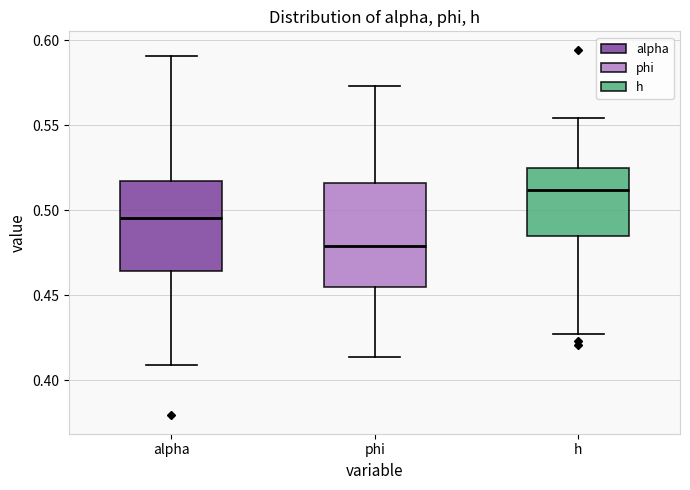

Reading left to right, transcribe this box plot: for each box, give where its median line is, the range the box spans, and where its two whiskers end, as read against the y-axis. The values are not printed on the chart, so give them approximately, as read against the axis.

alpha: median 0.495, box 0.465 to 0.515, whiskers 0.410 to 0.590
phi: median 0.480, box 0.455 to 0.515, whiskers 0.415 to 0.575
h: median 0.510, box 0.485 to 0.525, whiskers 0.425 to 0.555